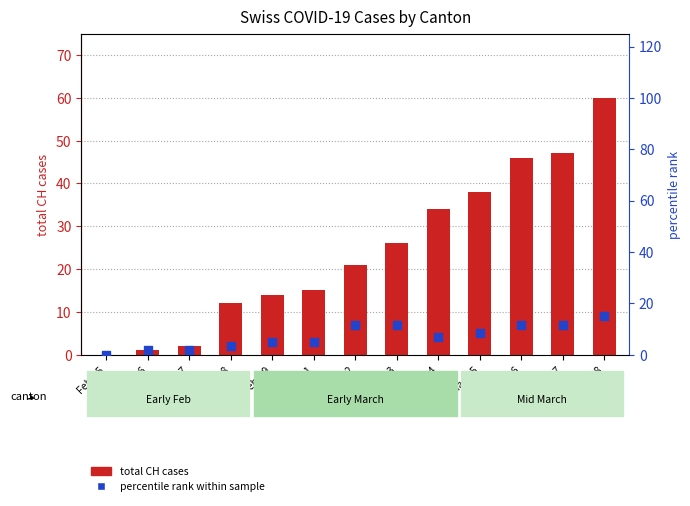

Which series has the widest spread of Y values?

total CH cases